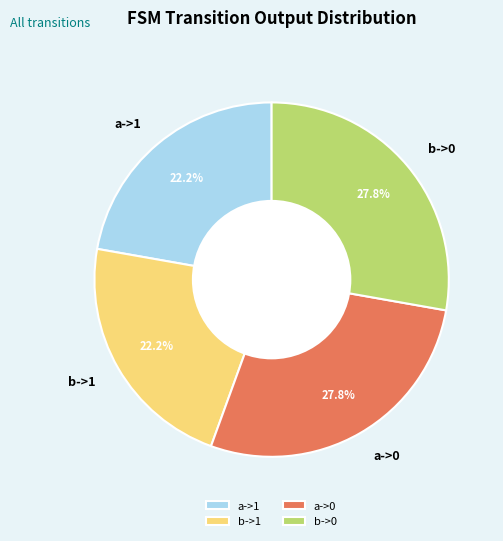

Which has a higher value, a->0 or b->1?

a->0